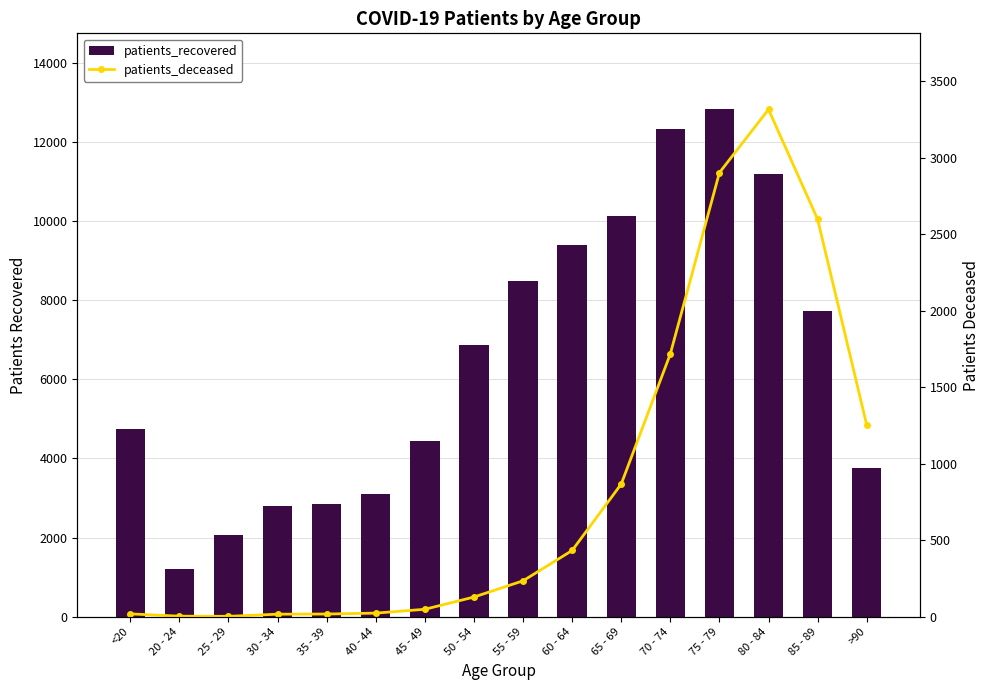

The patients_recovered series shows 2507 at 70 - 74. True or false?

False